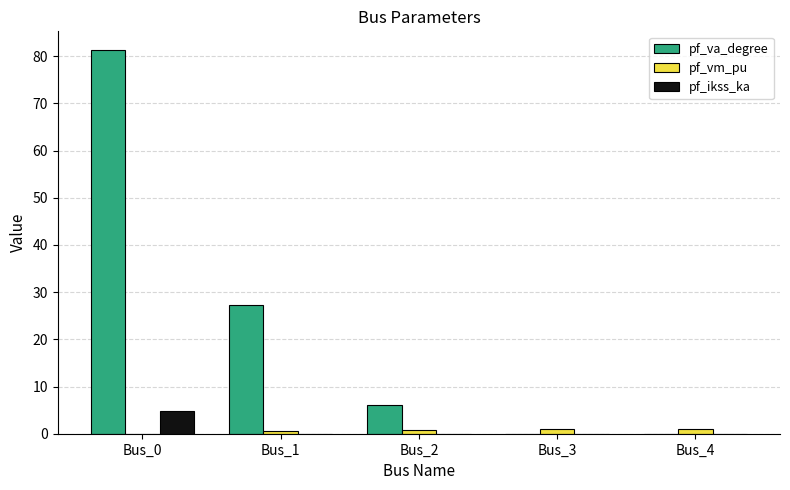

How many groups of bars are there?

5